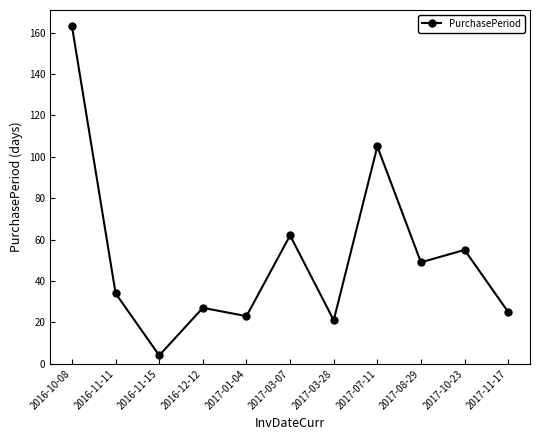

What position from the right is 2016-11-15?

9